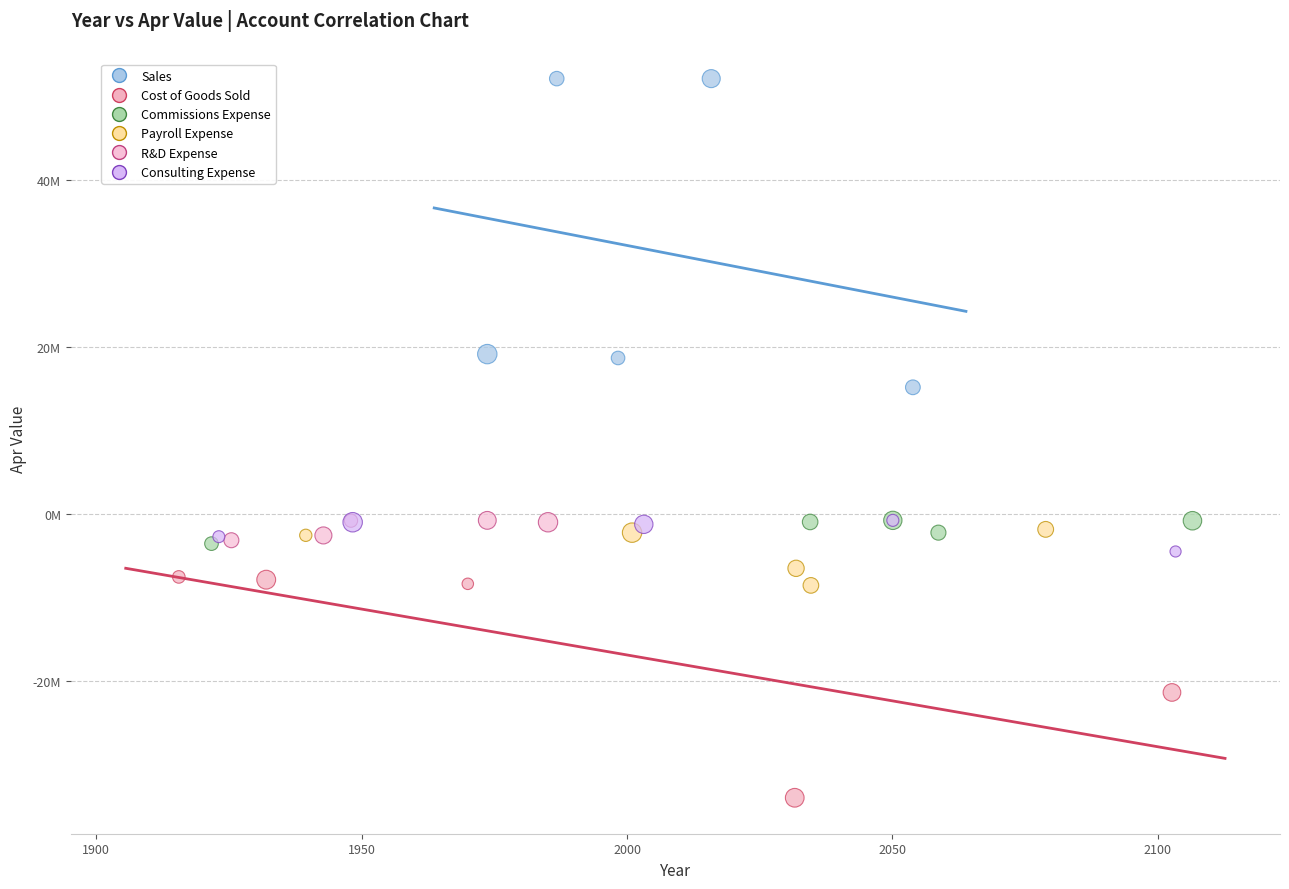

What are all the series names shown in the legend?

Sales, Cost of Goods Sold, Commissions Expense, Payroll Expense, R&D Expense, Consulting Expense